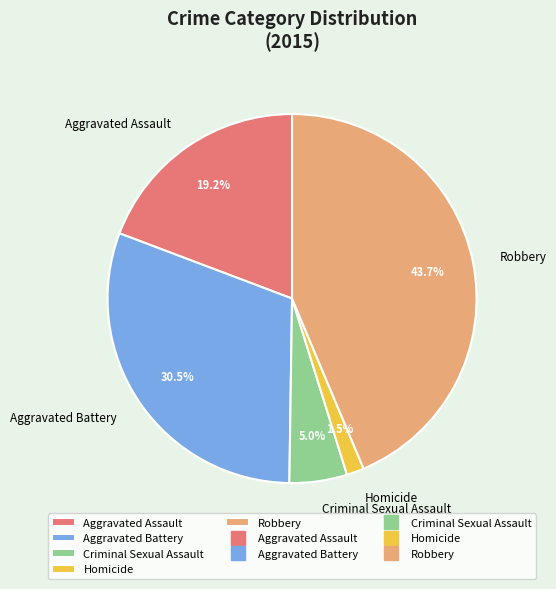

Between Aggravated Battery and Homicide, which is larger?

Aggravated Battery